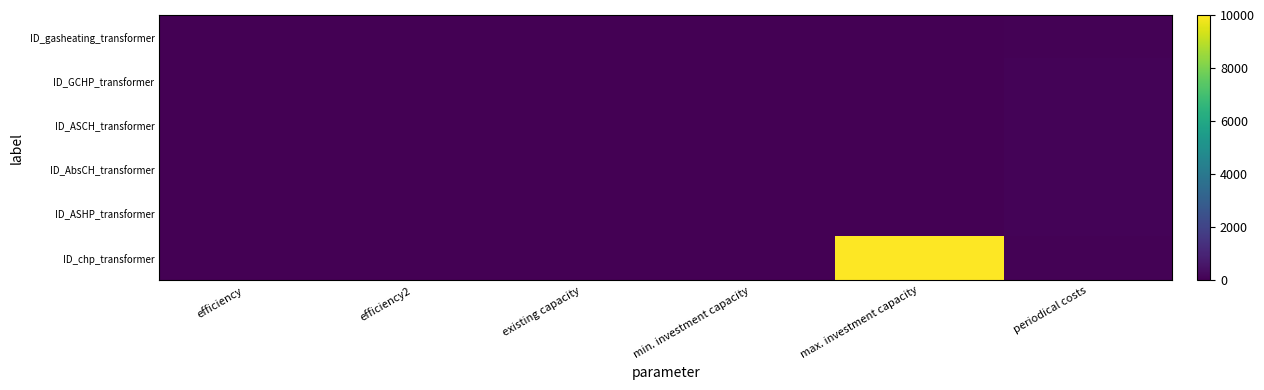

Which label corresponds to the largest value in the chart?

max. investment capacity